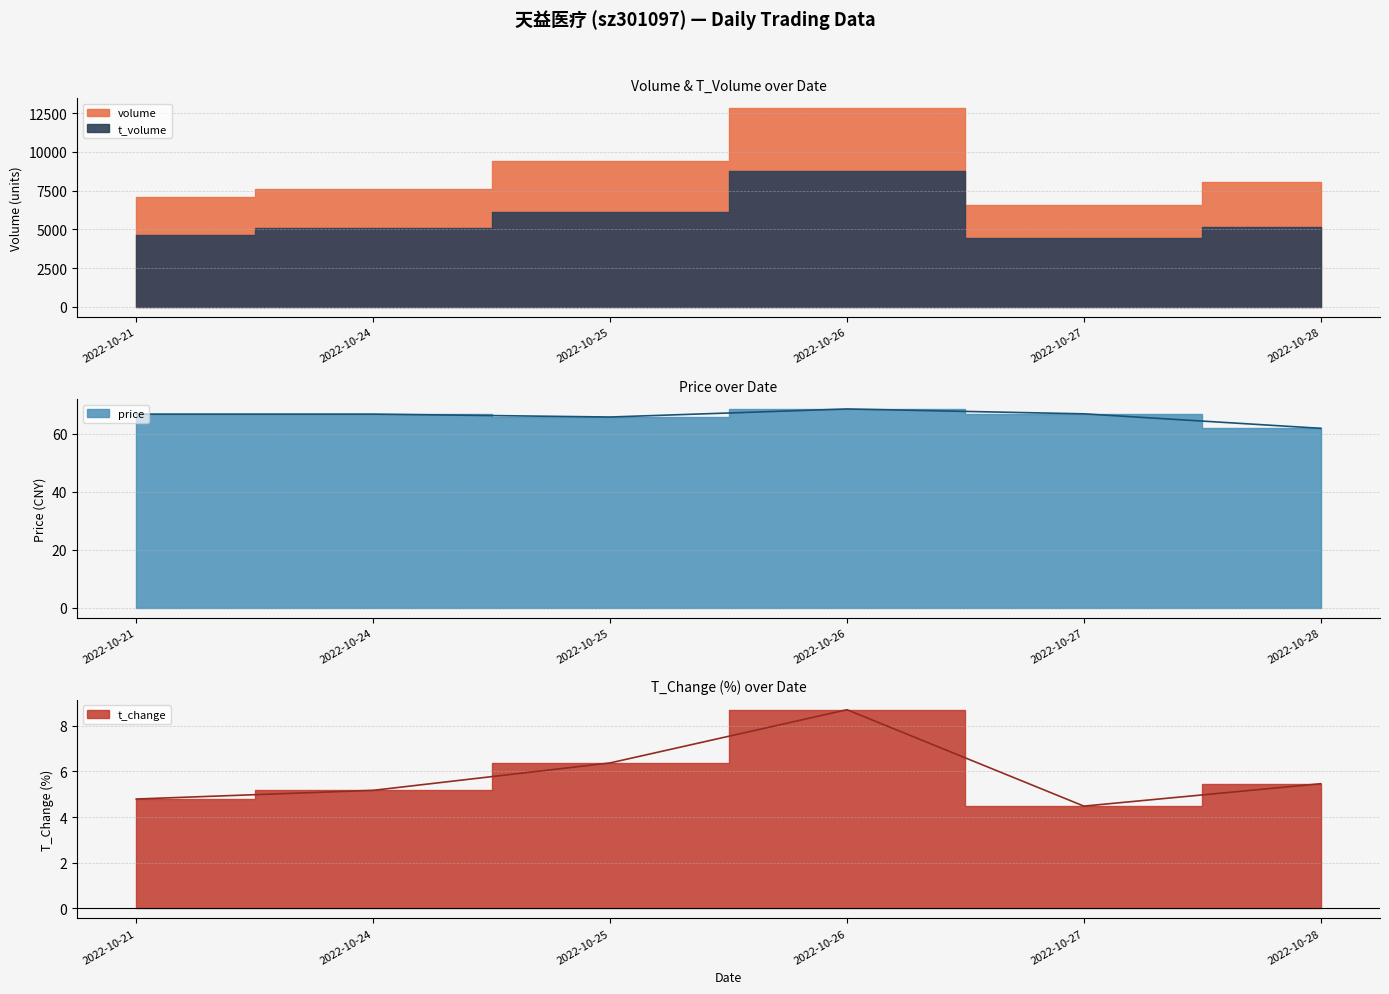

True or false: volume and price intersect in this chart.

False